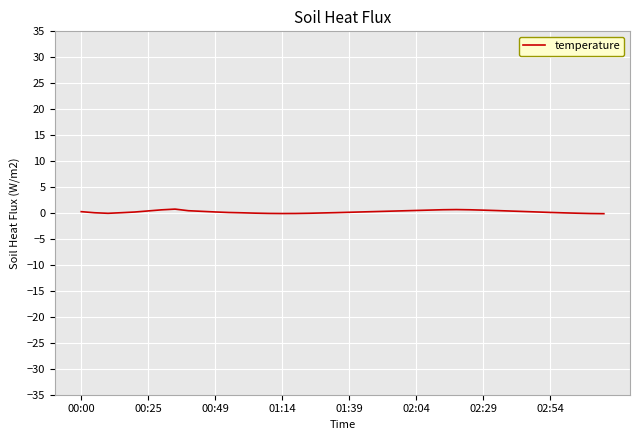

How many lines are shown in the chart?

1